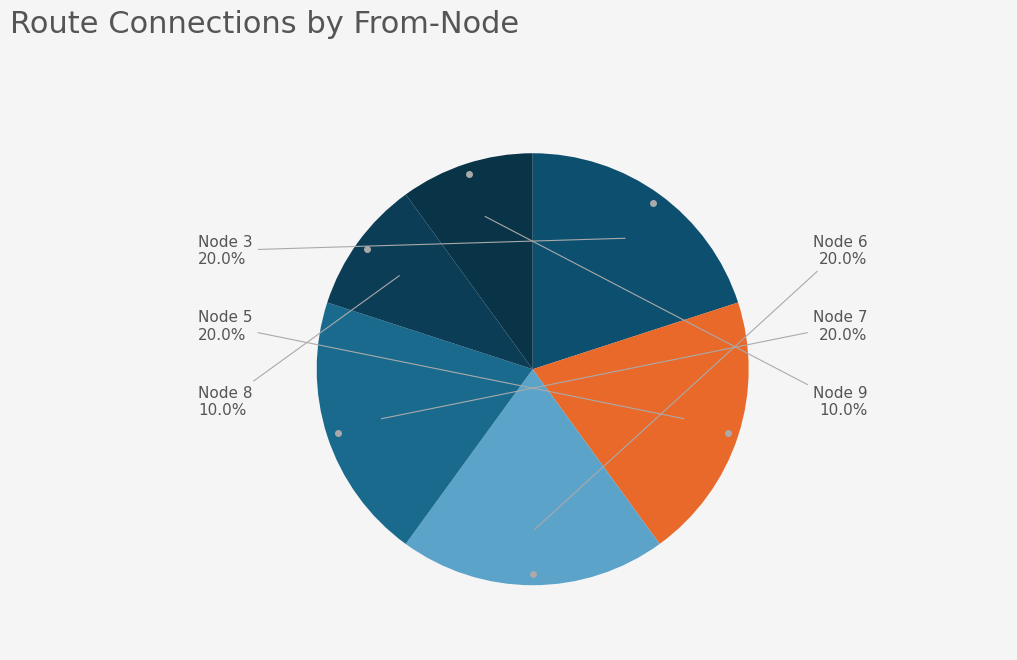

Count the number of slices in the pie.

6